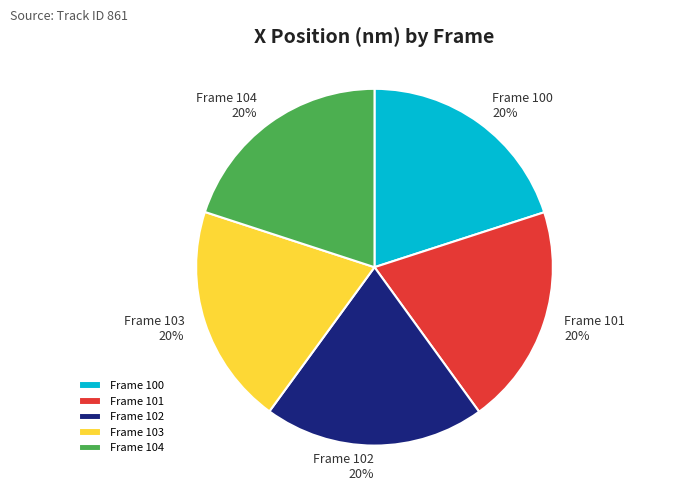

Count the number of slices in the pie.

5